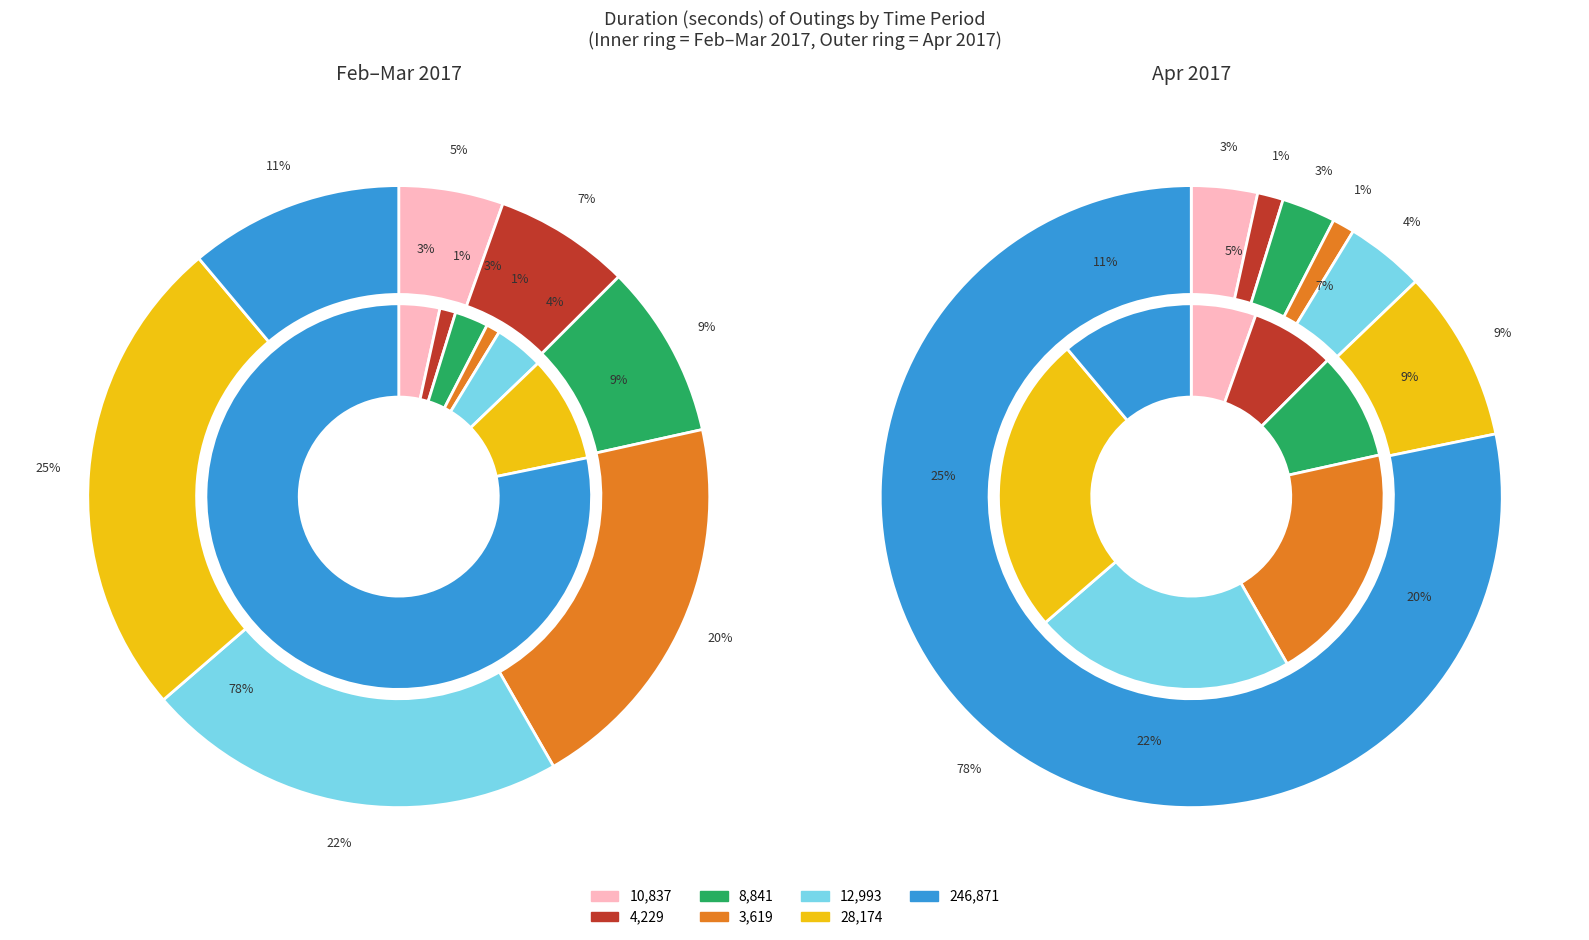

Is there a majority slice in this chart?

Yes